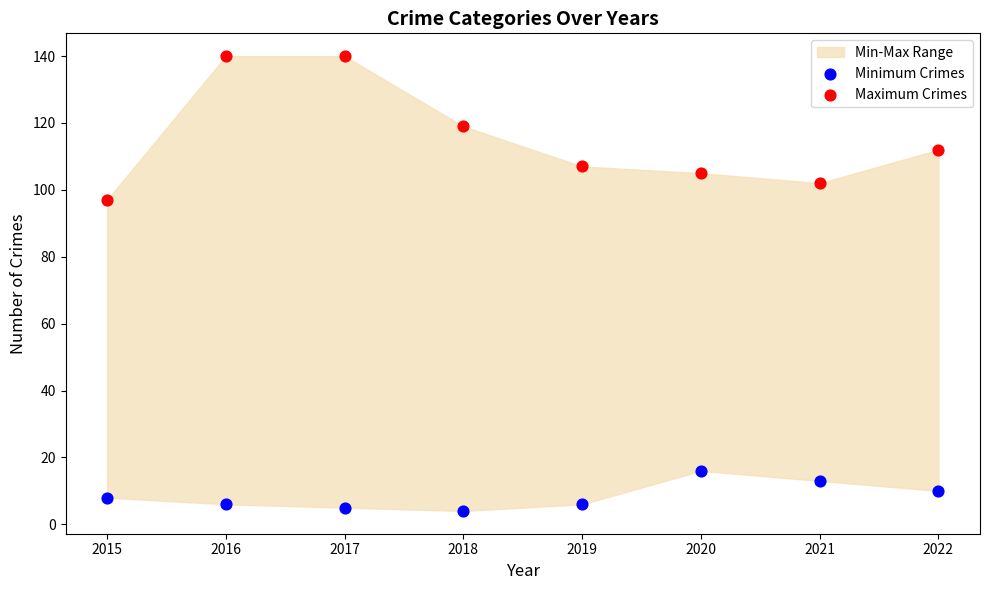

Which series has the widest spread of Y values?

Maximum Crimes